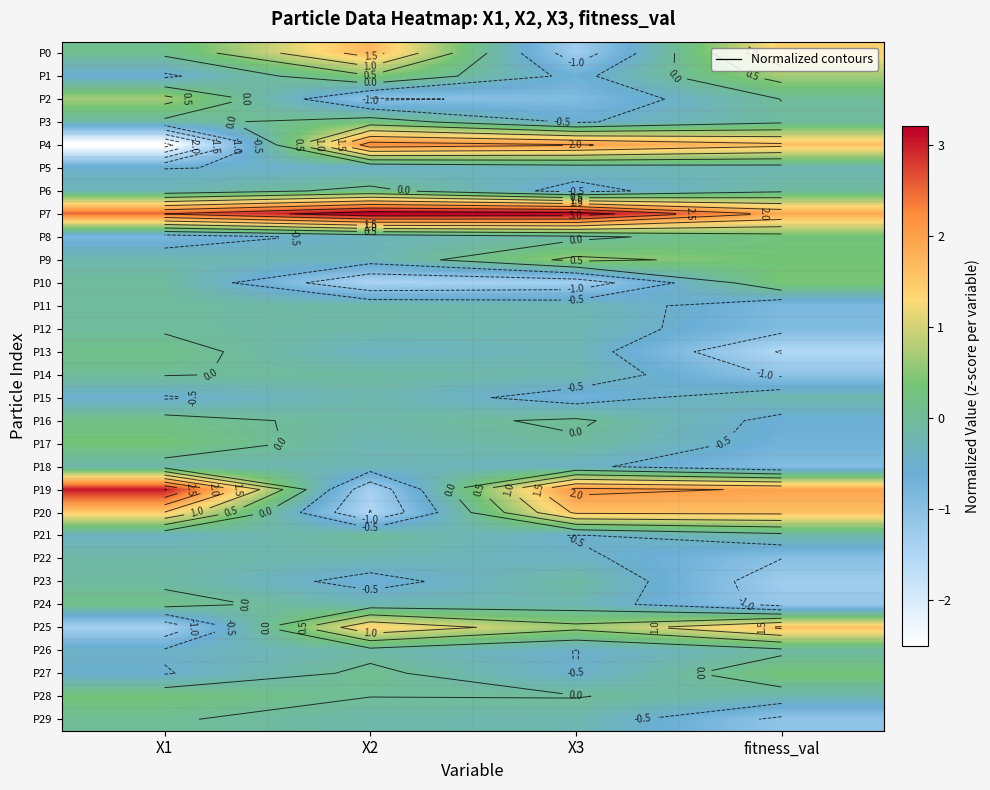

How many values in the P1 series are below 0?

2